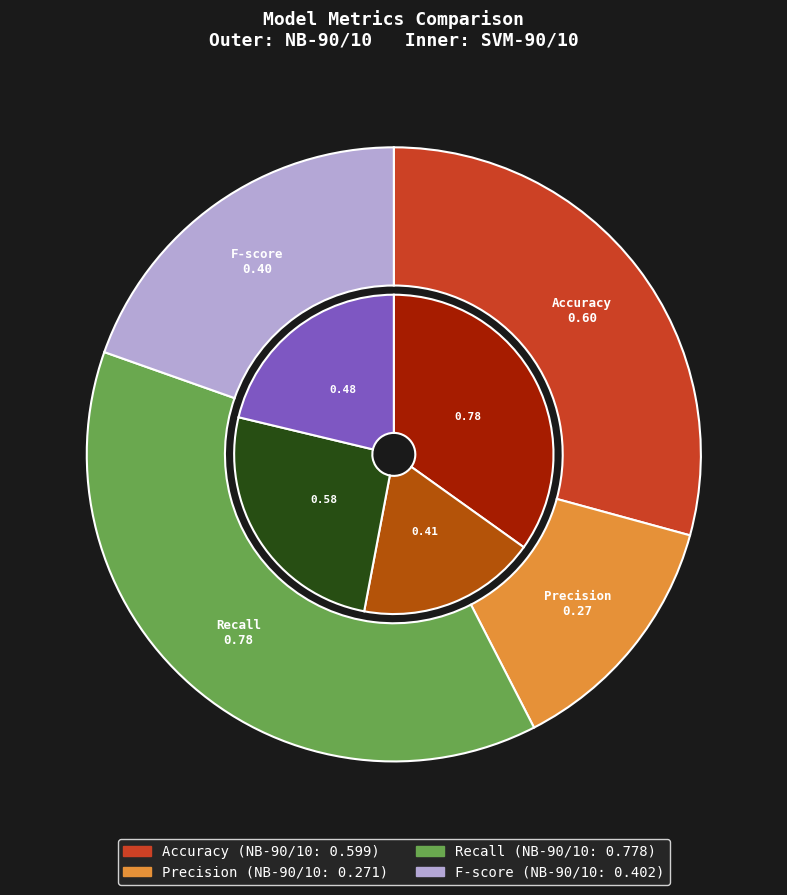

Which category has the smallest portion of the pie?

Precision